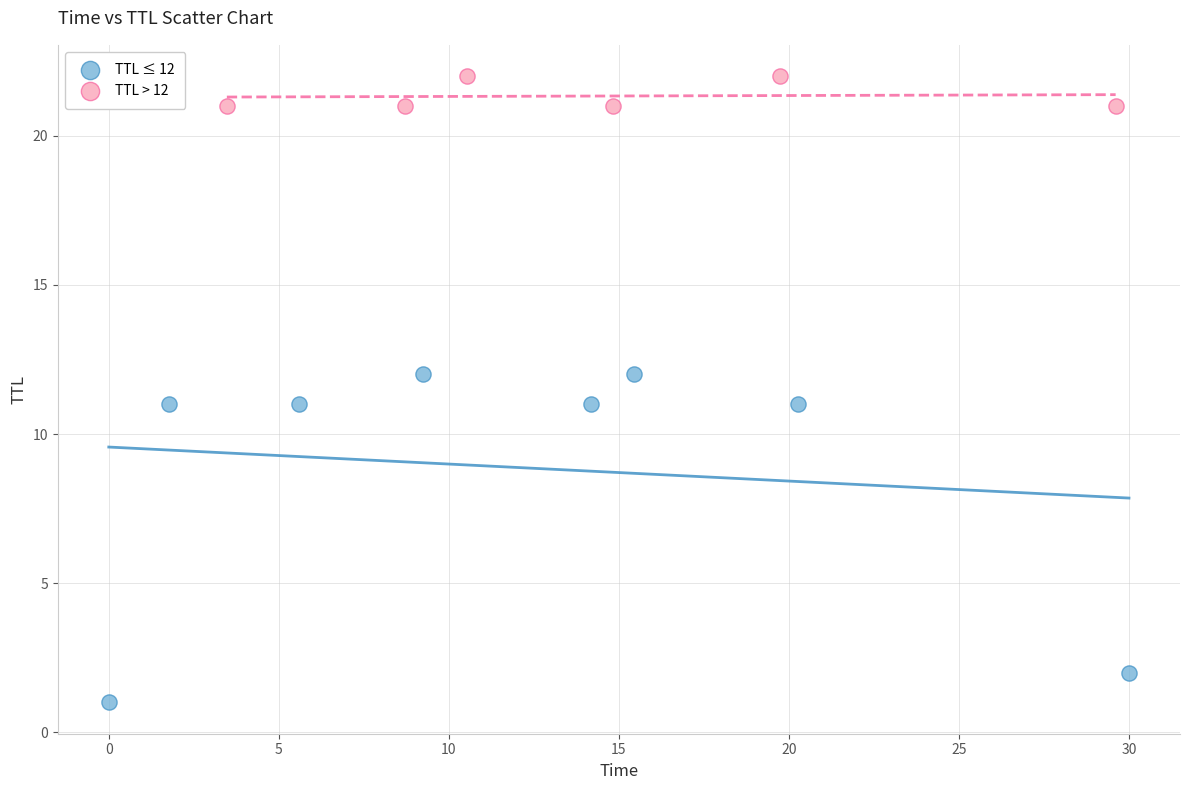

Which series has the largest Y range (max minus min)?

TTL ≤ 12